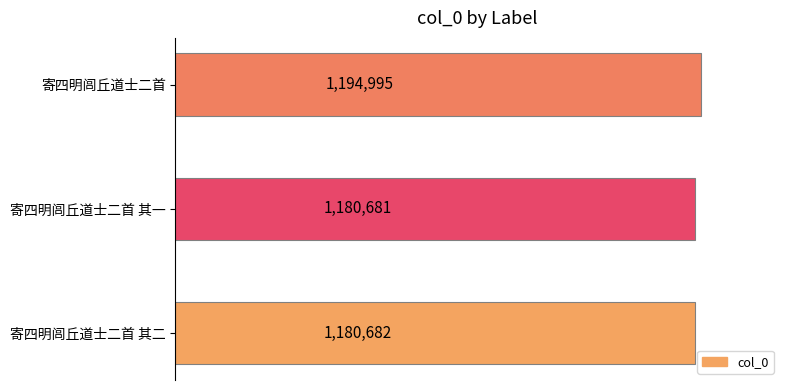

Rank the categories by value from lowest to highest.

寄四明闾丘道士二首 其一, 寄四明闾丘道士二首 其二, 寄四明闾丘道士二首